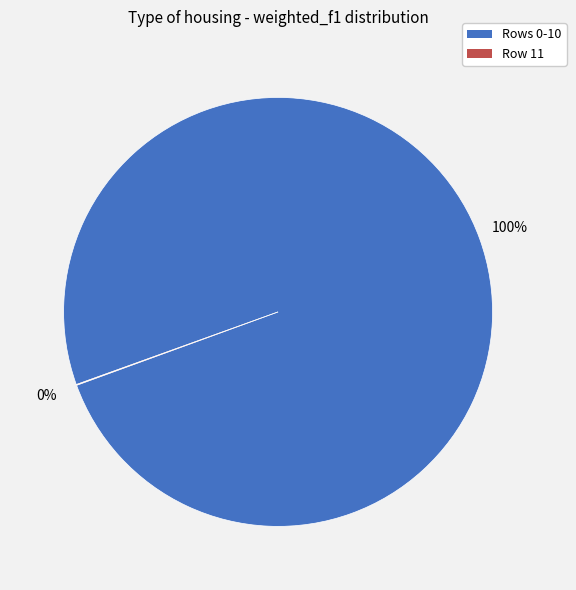

To the nearest percent, what is the average slice percentage?

50%